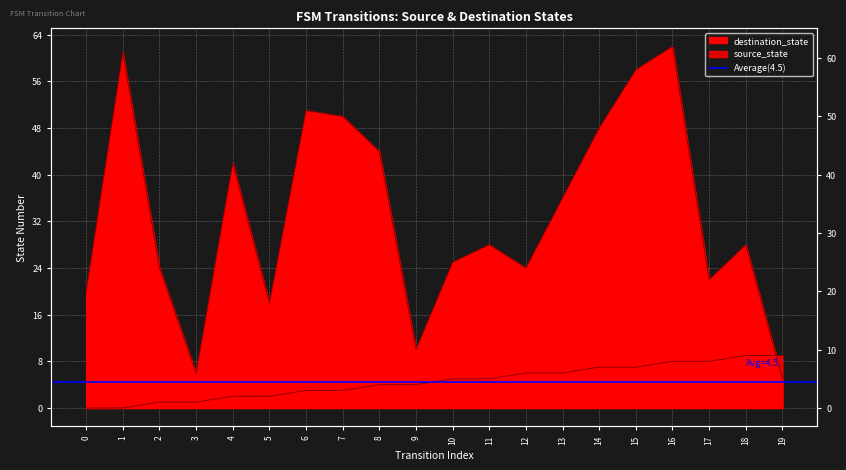

Which series has the largest total across all categories?

destination_state